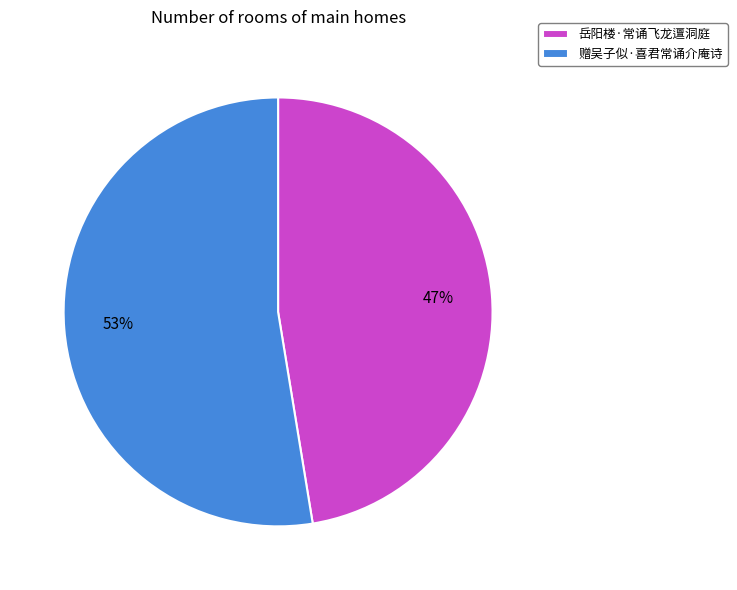

To the nearest percent, what portion does 岳阳楼·常诵飞龙邅洞庭 represent?

47%